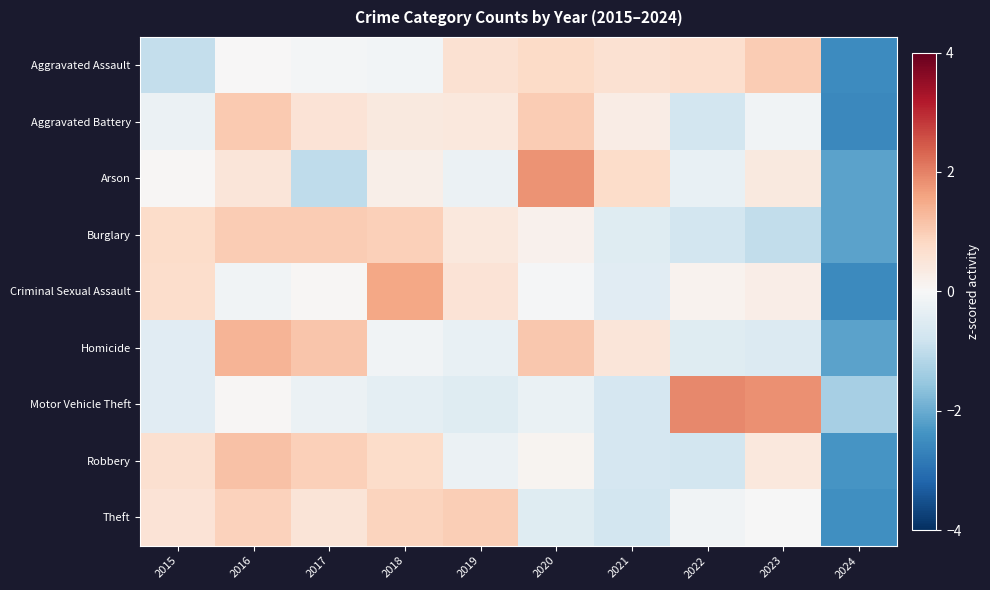

Between 2022 and 2015, which is larger?

2022